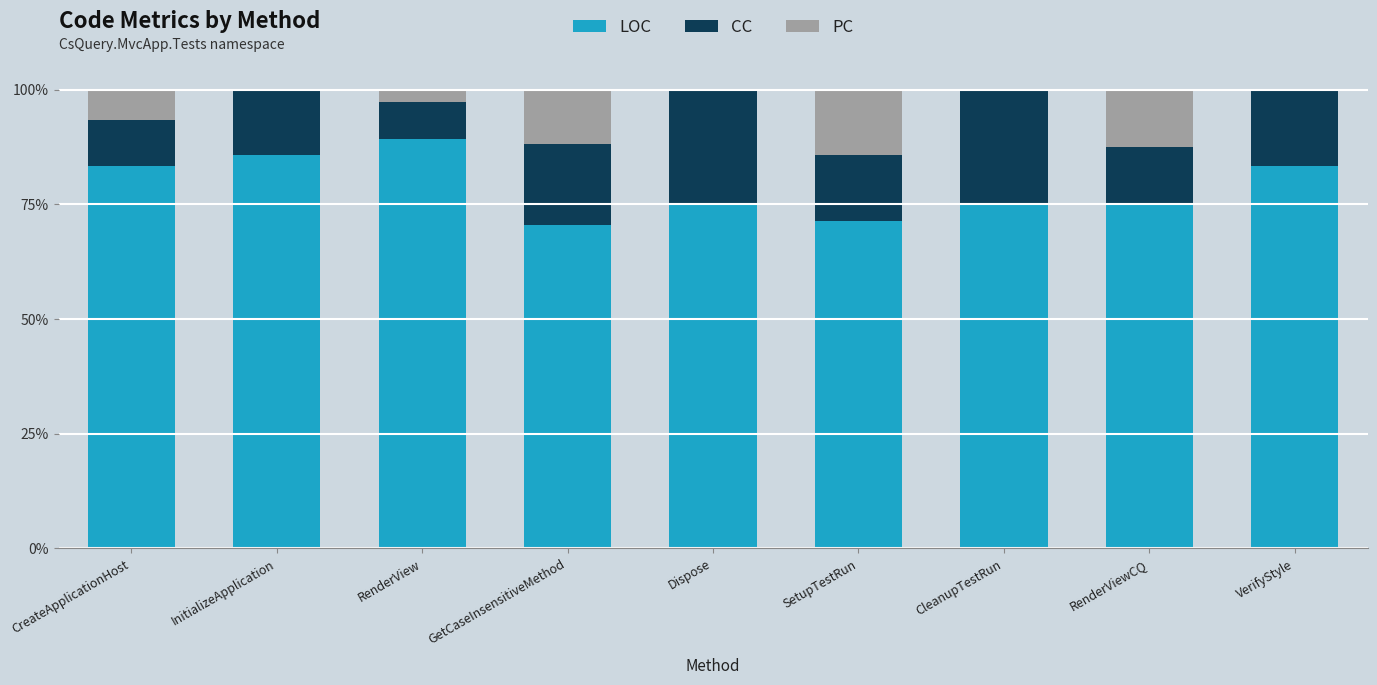

The value of LOC at GetCaseInsensitiveMethod is 42.4. True or false?

False